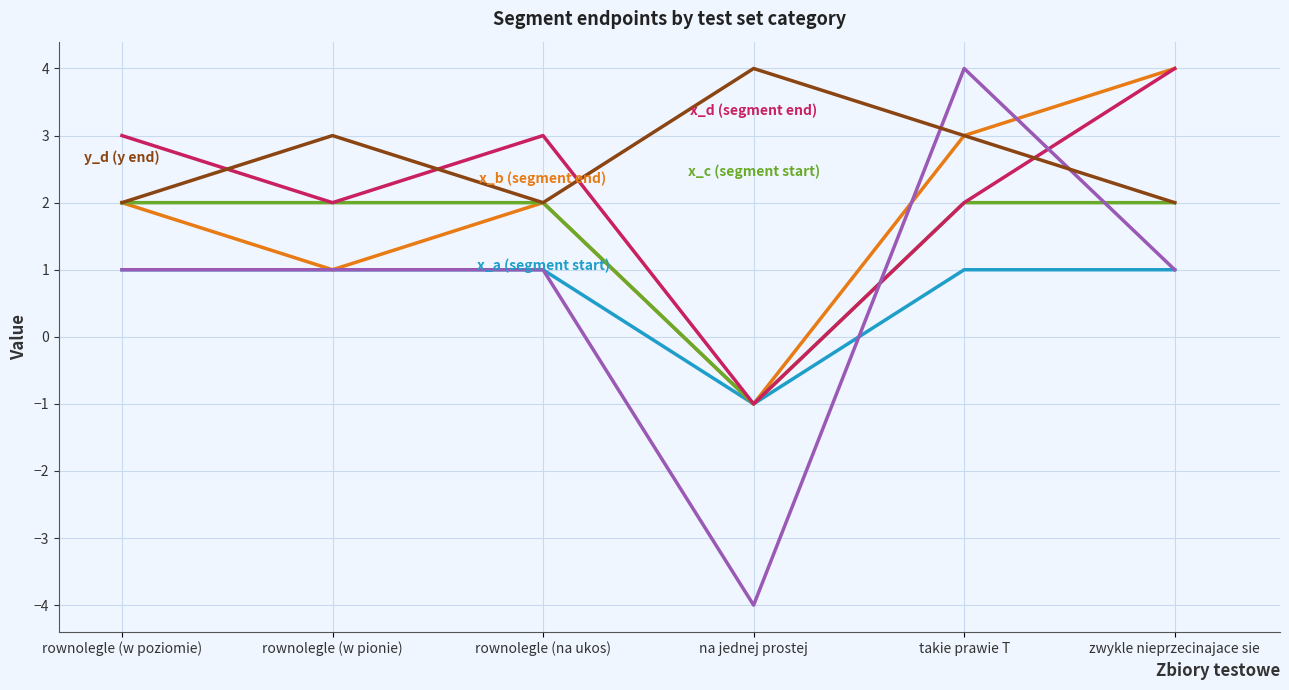

What position from the right is rownolegle (na ukos)?

4